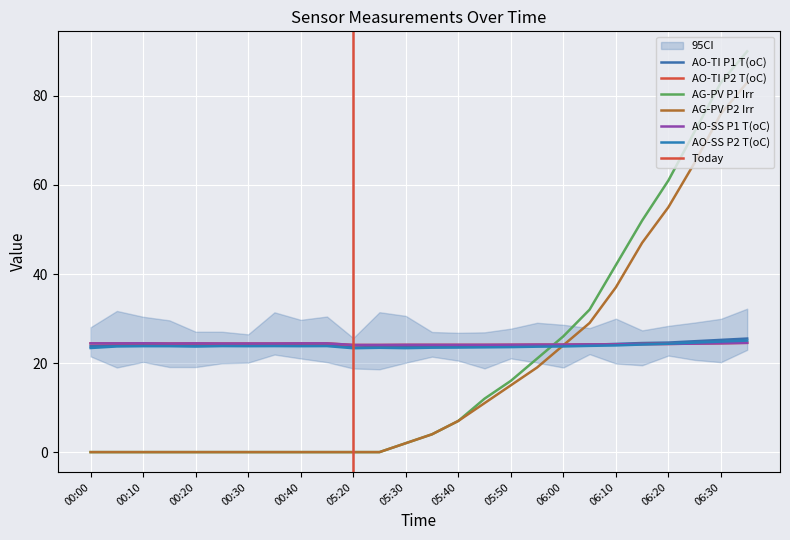

Is it true that AG-PV P1 Irr equals 12.0 at 05:45?

True